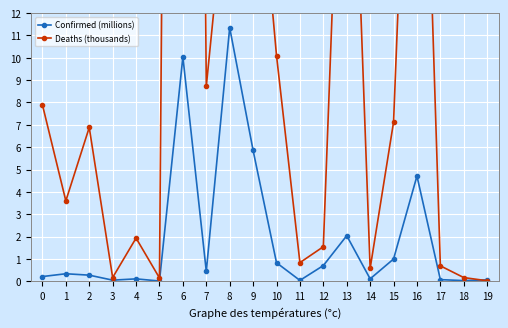

At which category is the sum across all series the highest?

6